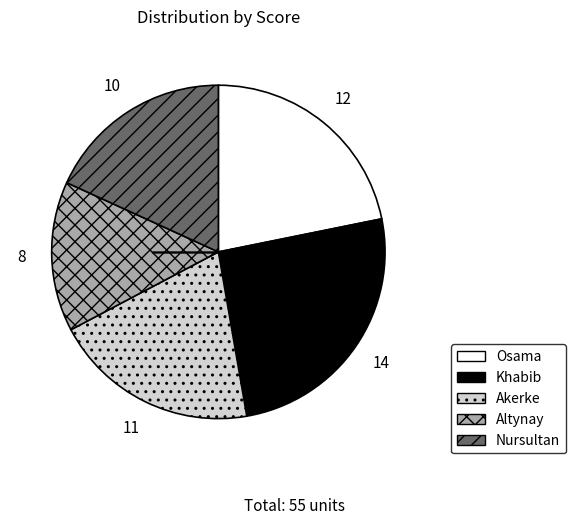

How many slices are in this pie chart?

5